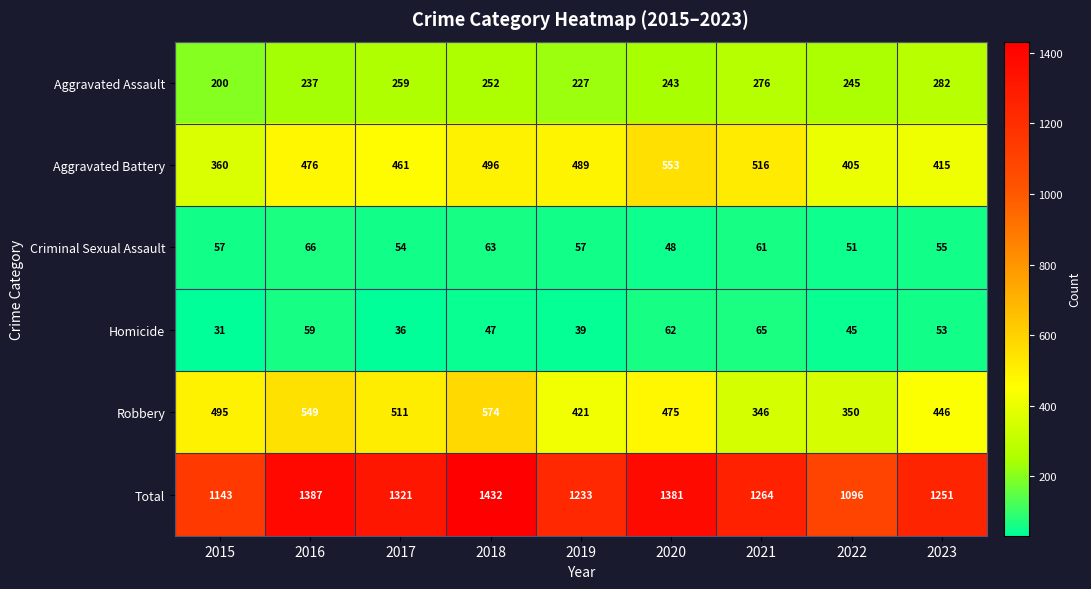

Is it true that Aggravated Battery equals 476 at 2016?

True